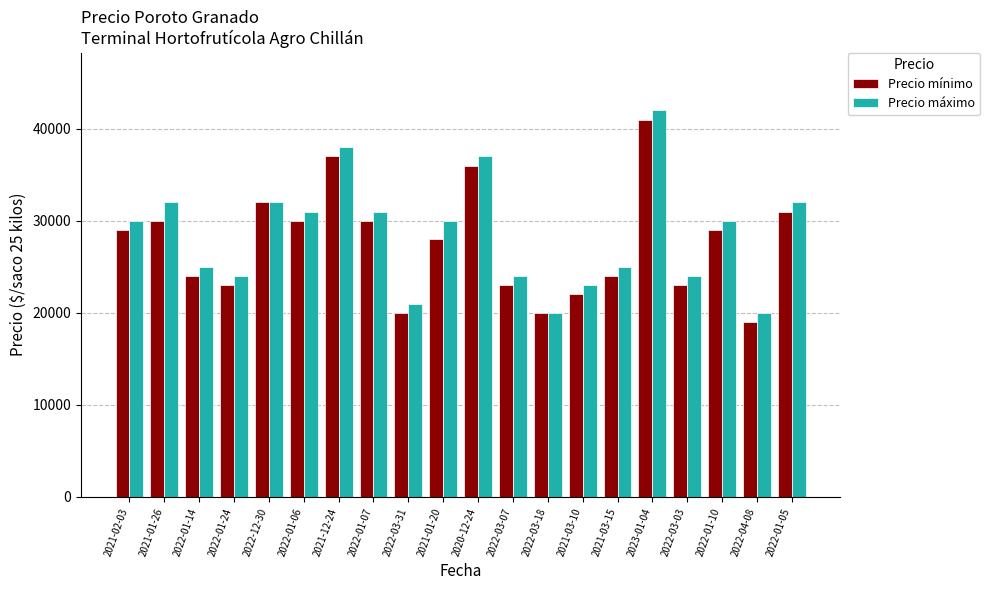

True or false: Precio mínimo has a value of 6204 at 2022-01-24.

False